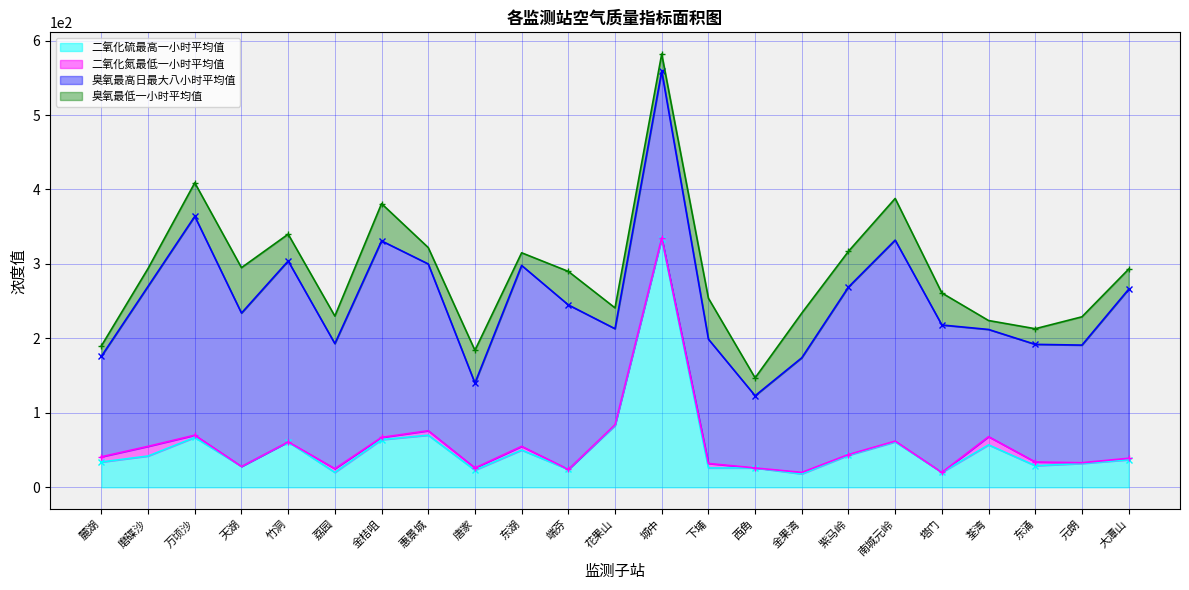

How many interior local peaks does the 臭氧最低一小时平均值 series have?

8